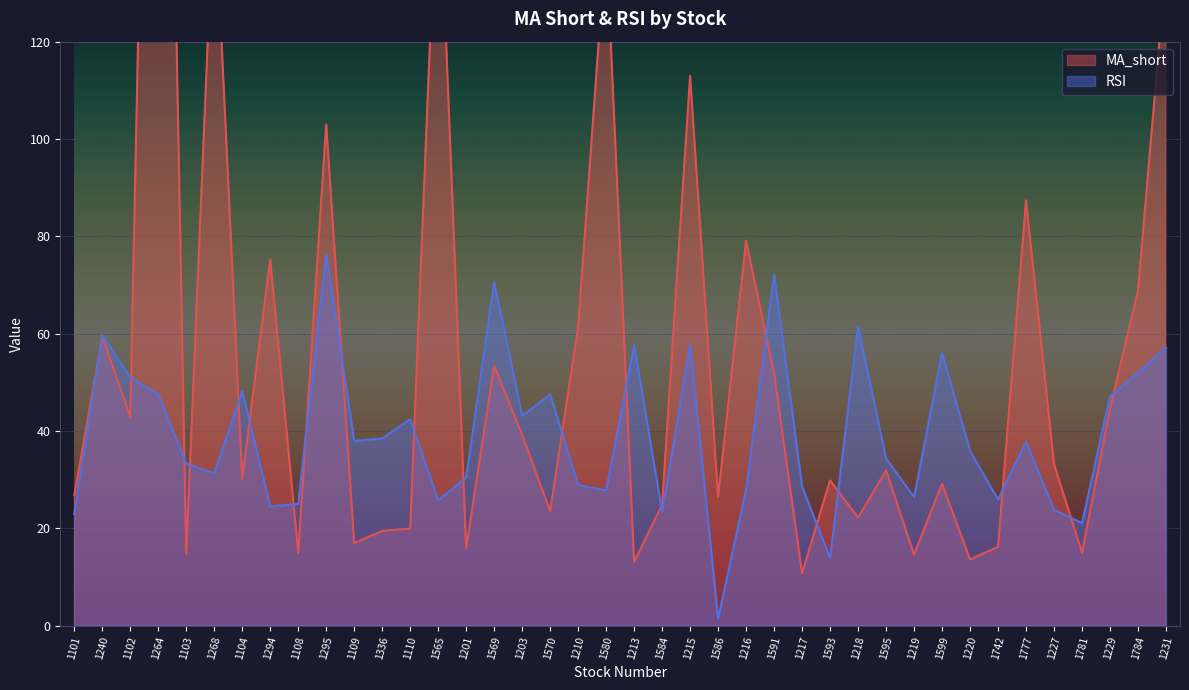

How many times do RSI and MA_short cross each other?

20